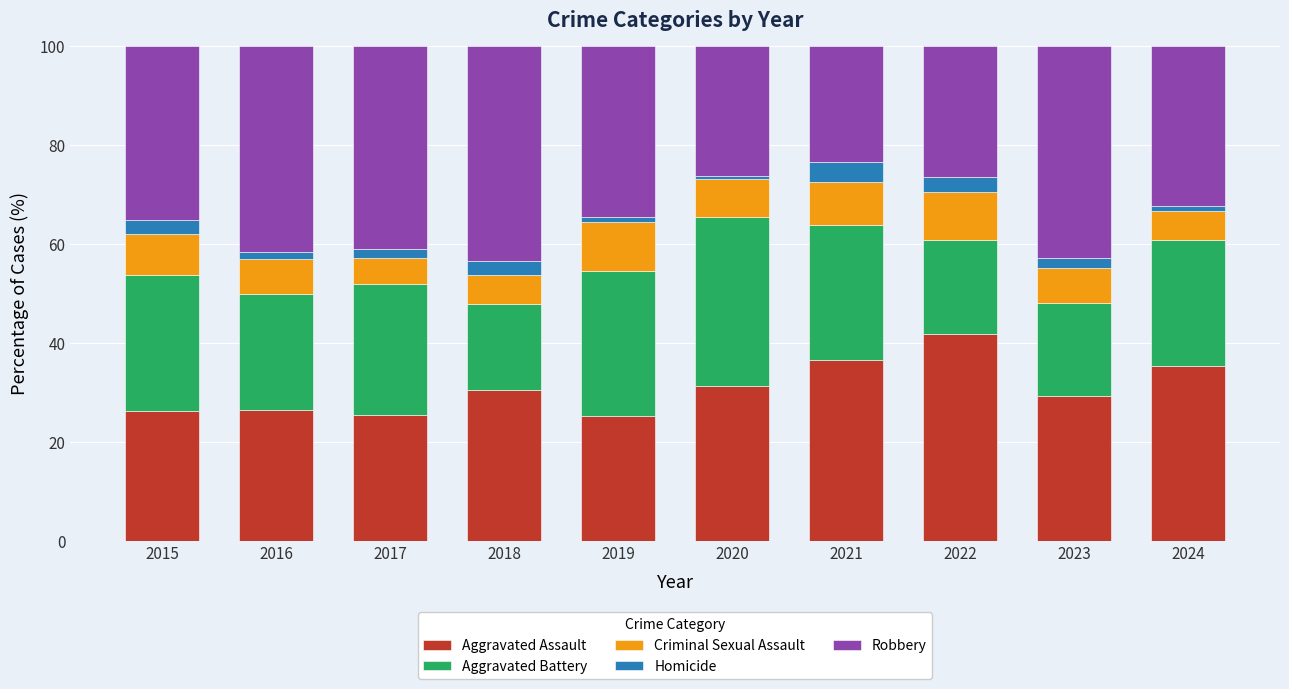

What are all the series names shown in the legend?

Aggravated Assault, Aggravated Battery, Criminal Sexual Assault, Homicide, Robbery